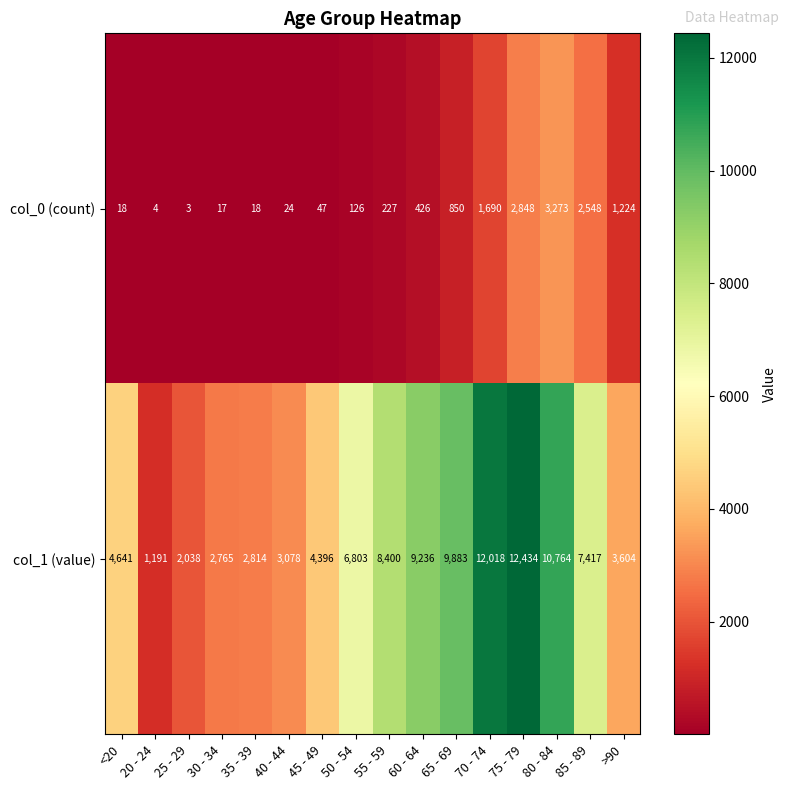

What is the difference between the col_0 (count) values at >90 and 30 - 34?

1207